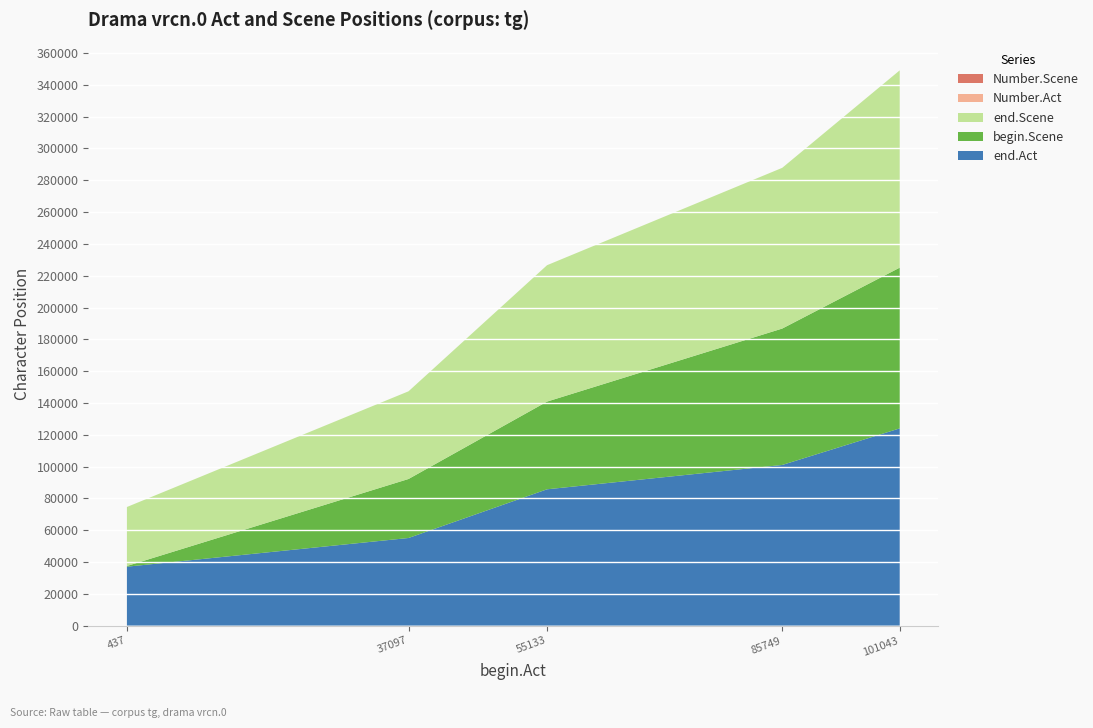

Reading left to right, list all the values displayed in this chart.

end.Act: 37083	55119	85735	101029	124019
begin.Scene: 437	37097	55133	85749	101043
end.Scene: 37083	55119	85735	101029	124019
Number.Act: 0	0	0	0	0
Number.Scene: 0	0	0	0	0